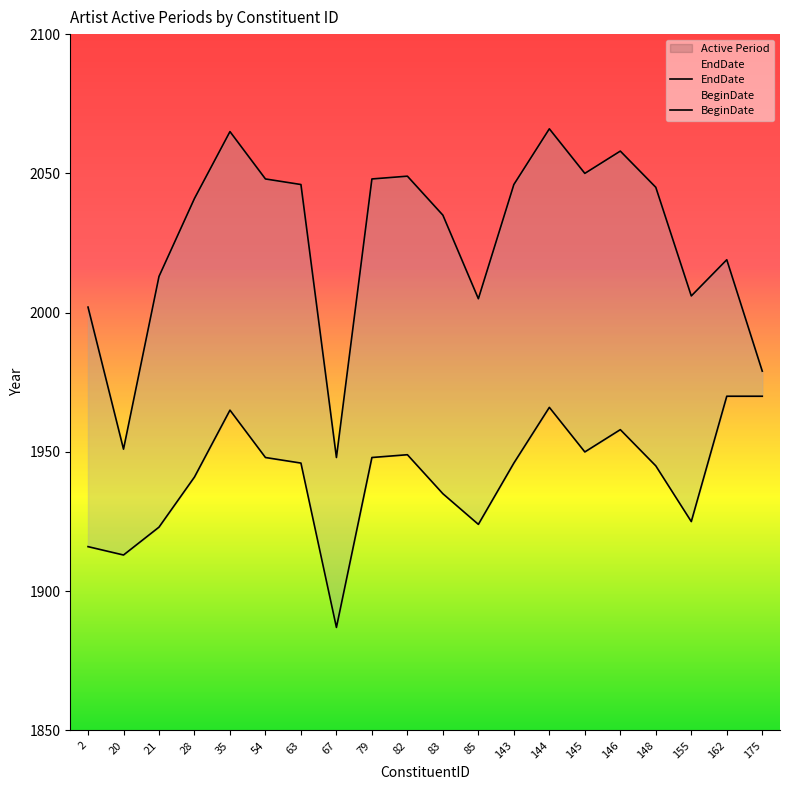

True or false: EndDate and BeginDate cross at least once.

False